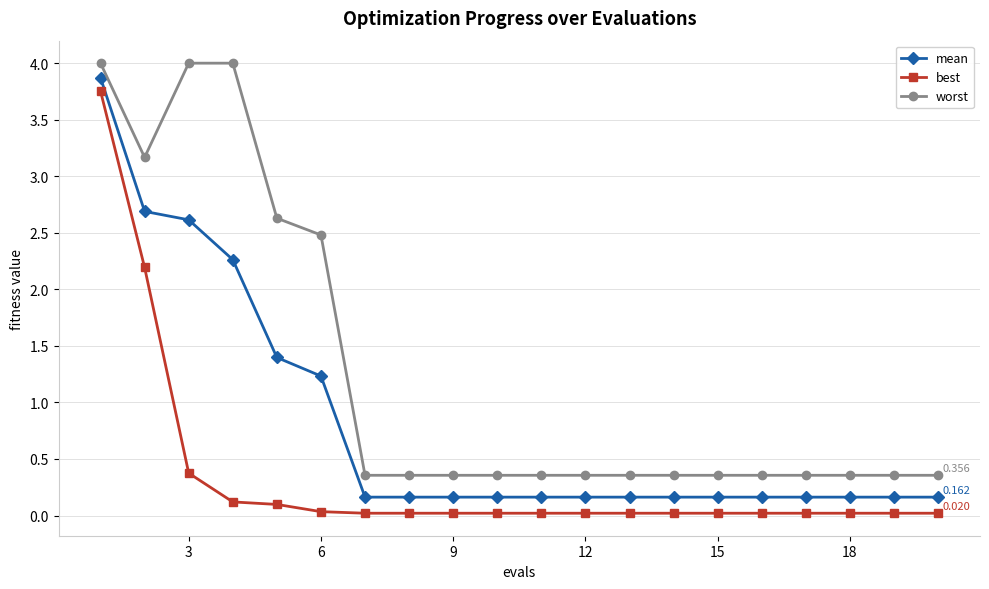

Which series has the largest total across all categories?

worst